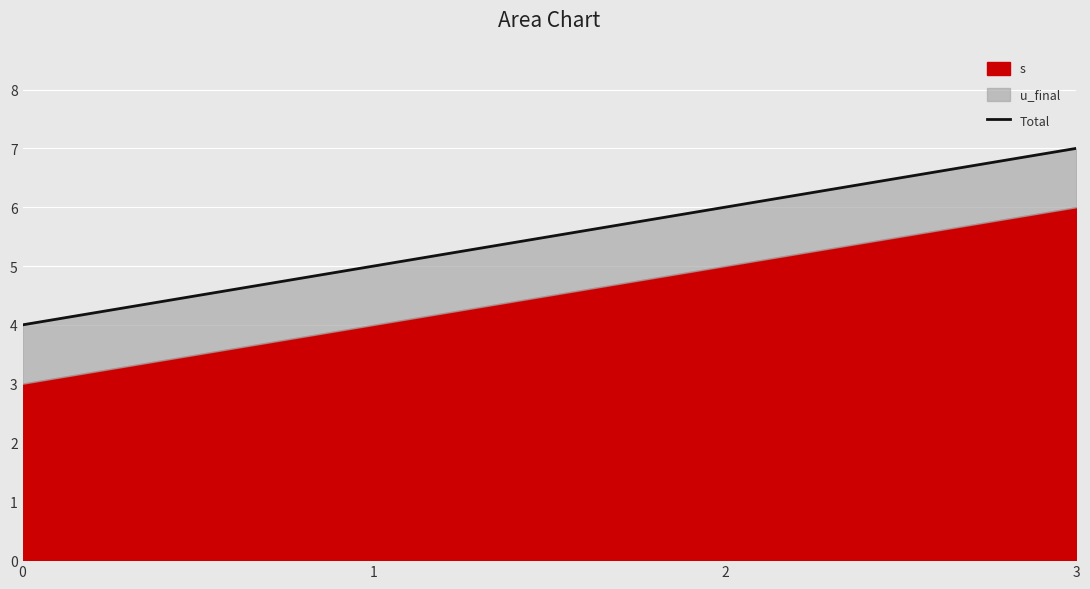

Reading left to right, what are all the values shown in this chart?

4	5	6	7